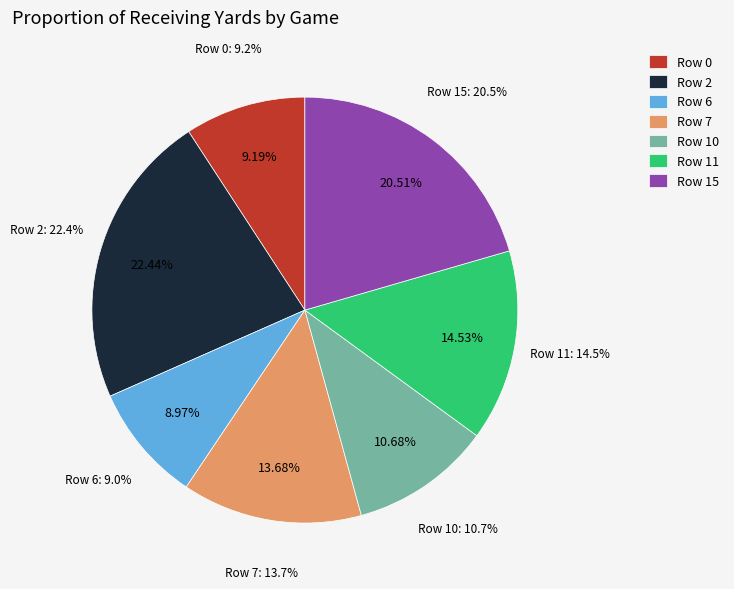

Does Row 10 account for over 50% of the chart?

No